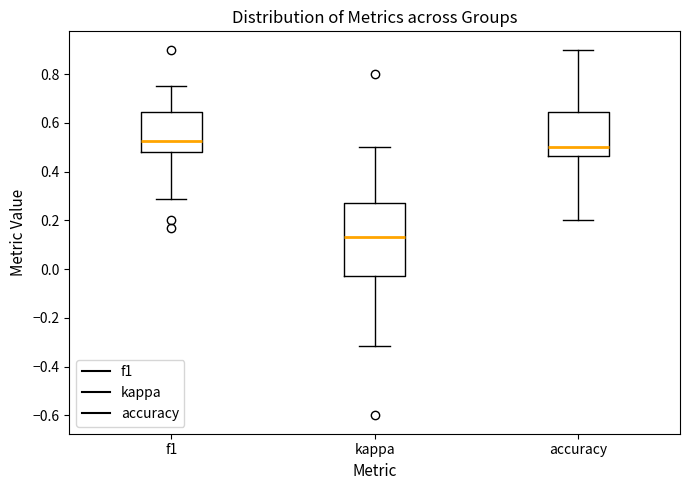

Which box is the tallest, from its lower edge to its upper edge?

kappa